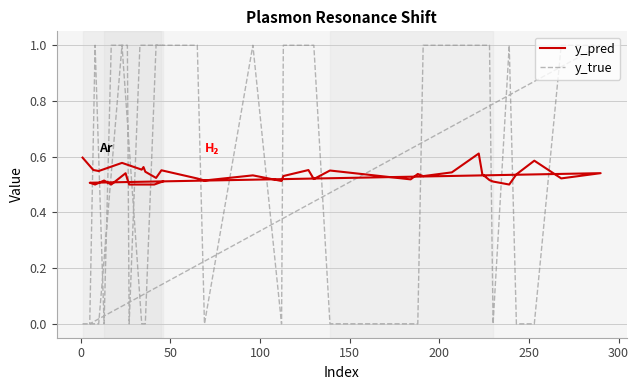

How many intersections are there between y_true and y_pred?

19